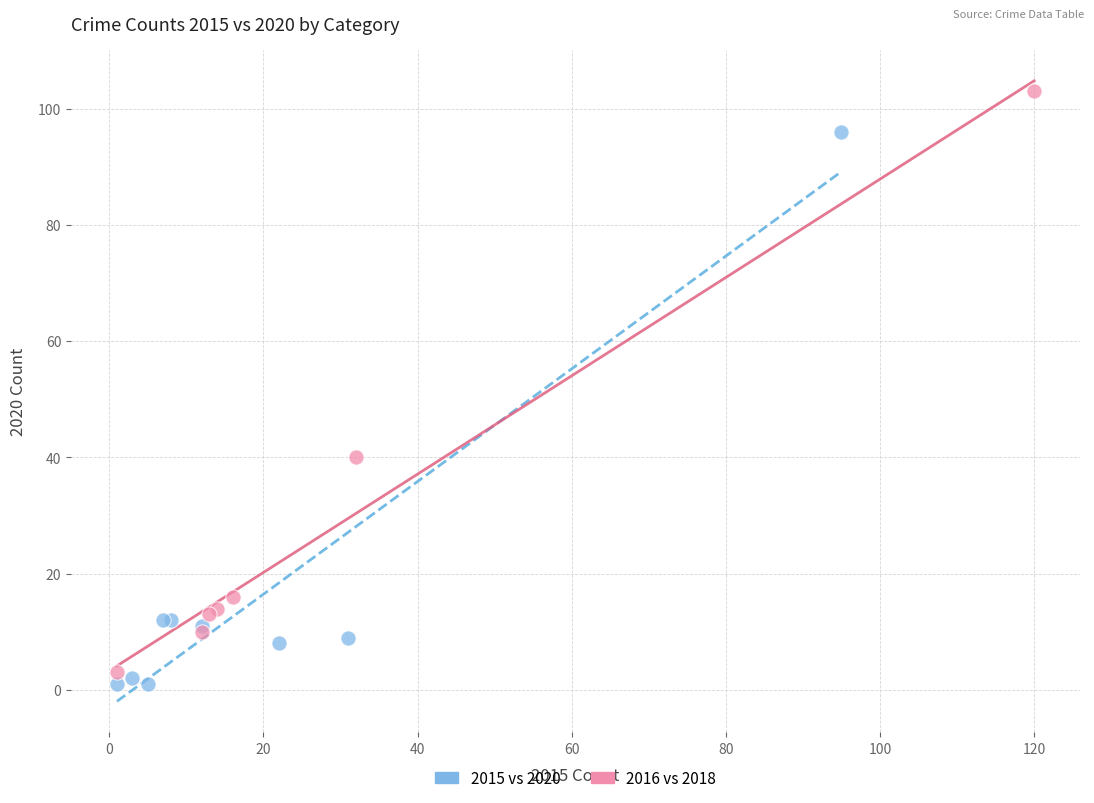

Which series reaches the maximum Y coordinate?

2016 vs 2018